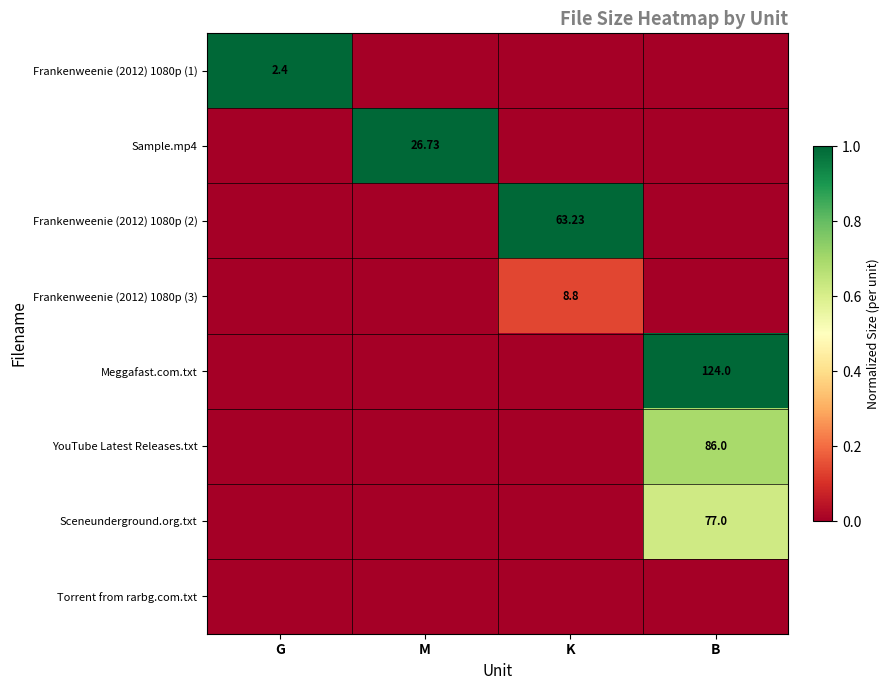

At which category is the sum across all series the highest?

B